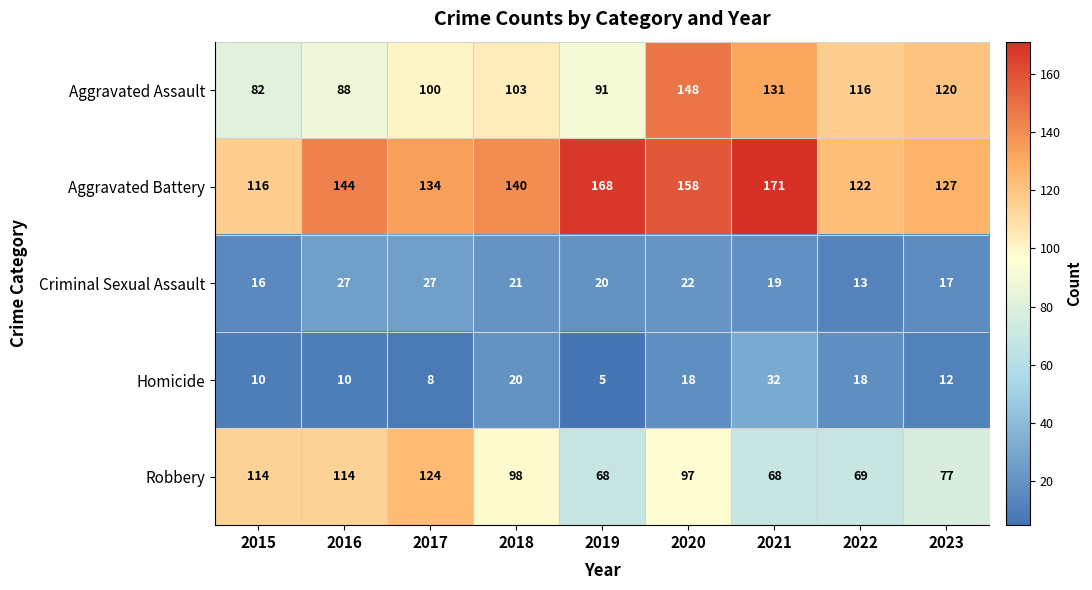

Which series has the largest range (max minus min)?

Aggravated Assault